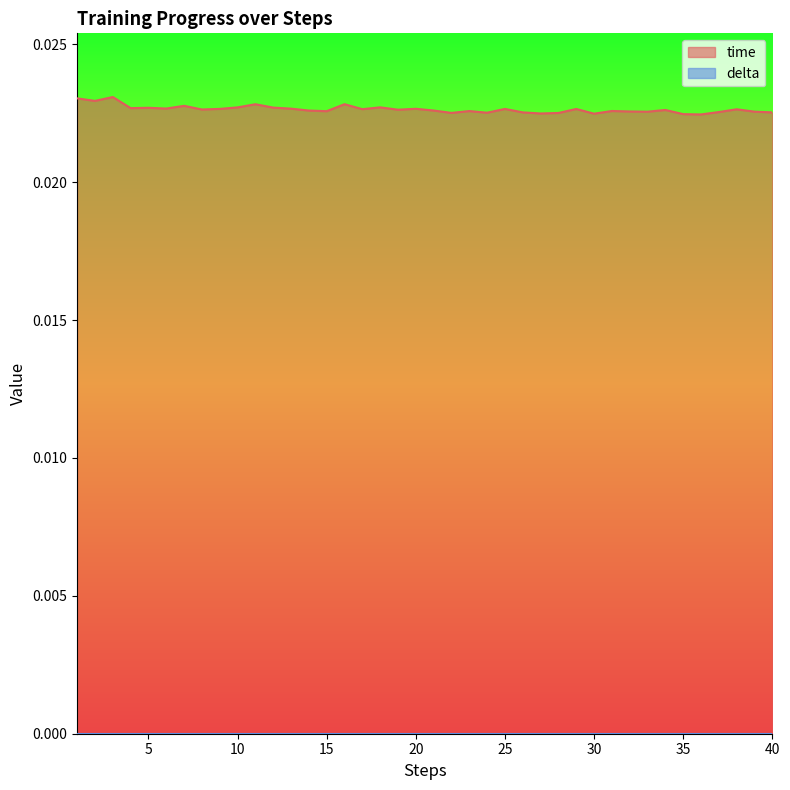

Rank the categories by value from lowest to highest.

36, 35, 30, 27, 28, 22, 24, 26, 40, 37, 33, 39, 32, 15, 23, 31, 14, 21, 34, 19, 8, 38, 17, 29, 25, 9, 20, 13, 6, 4, 5, 12, 10, 18, 7, 11, 16, 2, 1, 3